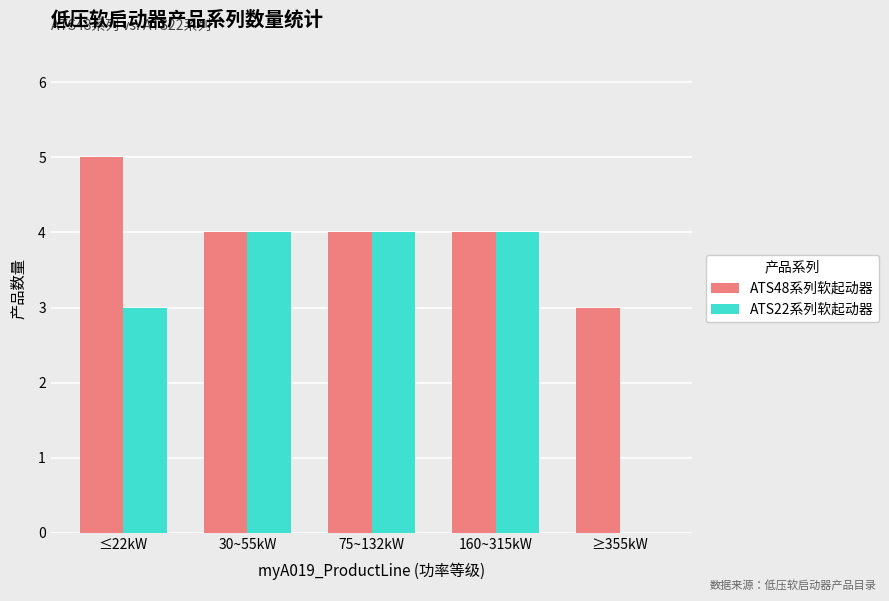

Count the number of categories in the chart.

5